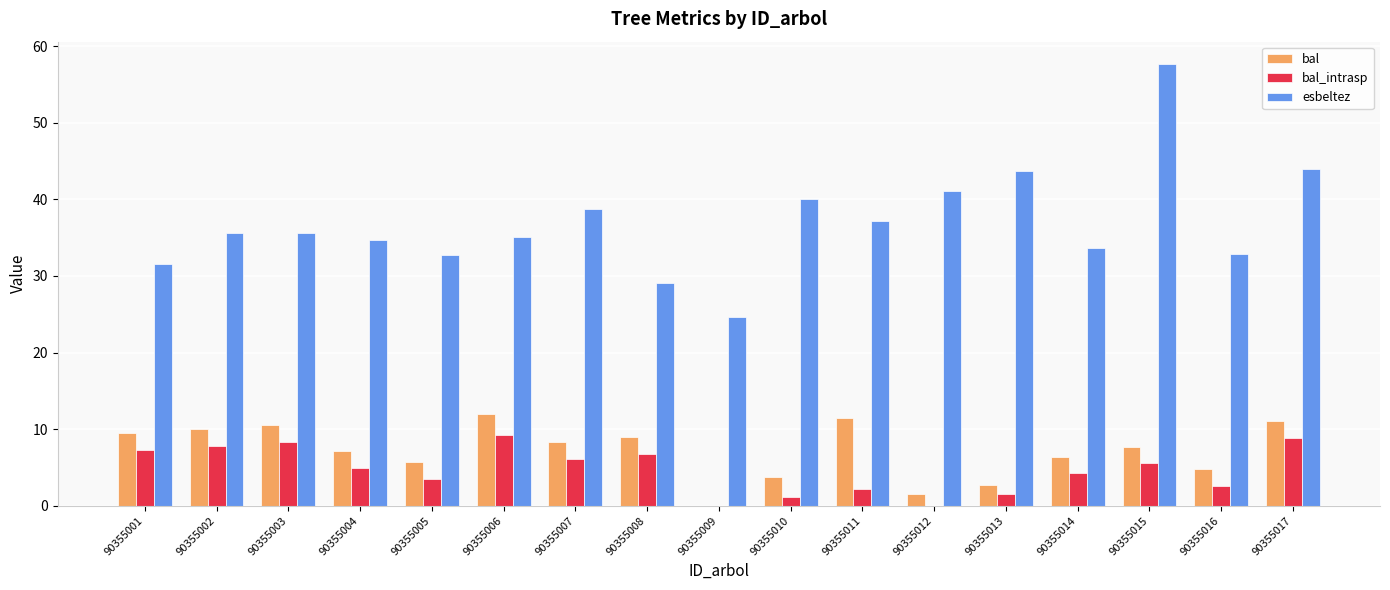

True or false: esbeltez has a value of 61.1 at 90355003.

False